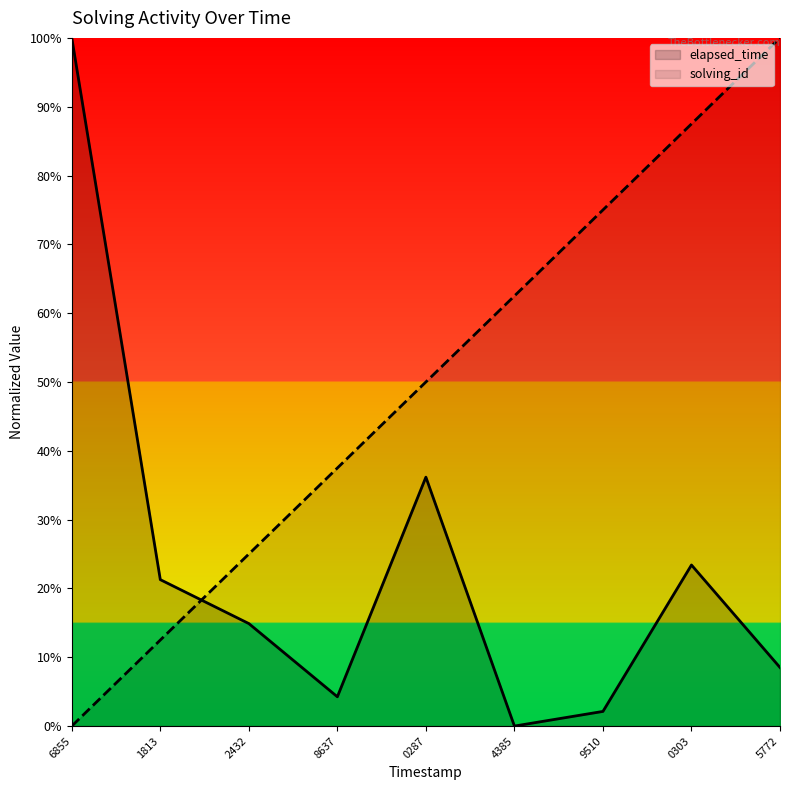

What is the average value of the solving_id series?

50.0